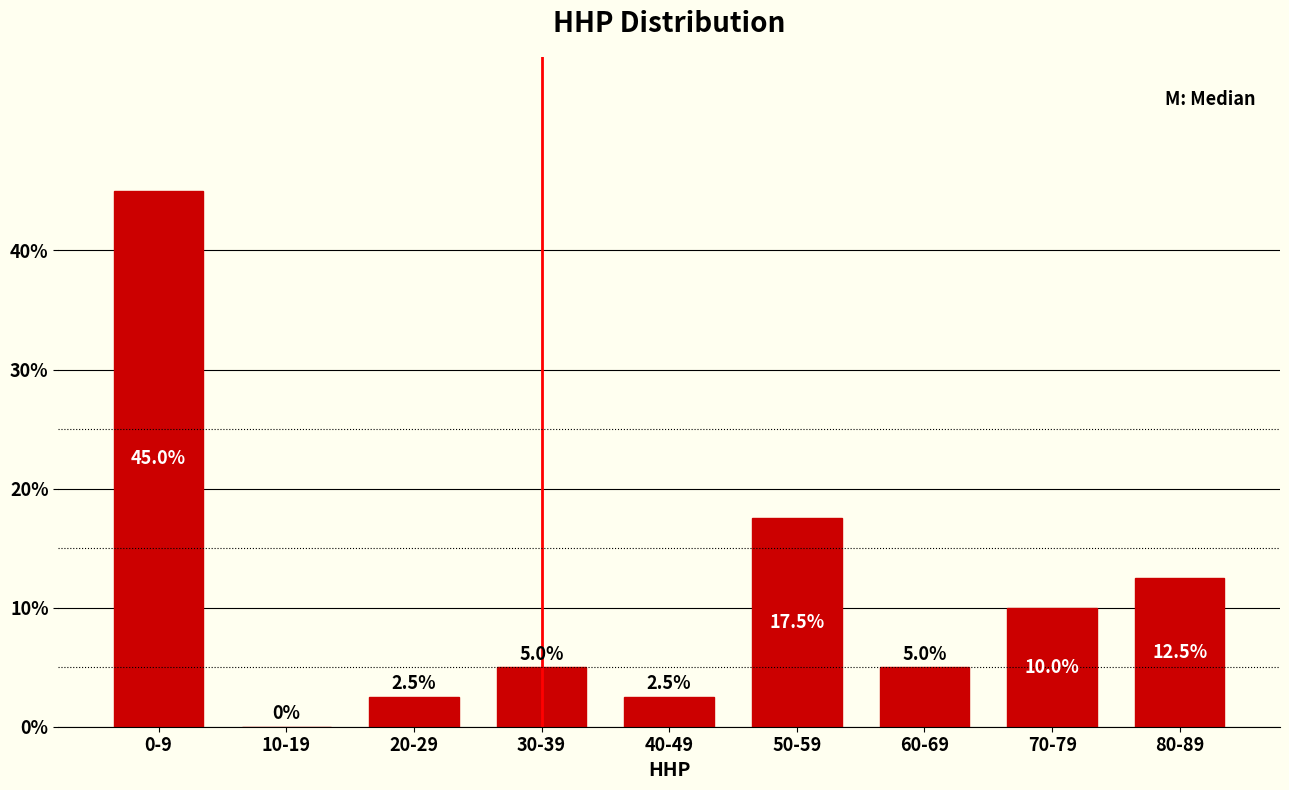

Reading left to right, extract all data points from this chart.

0-9=45.0	10-19=0.0	20-29=2.5	30-39=5.0	40-49=2.5	50-59=17.5	60-69=5.0	70-79=10.0	80-89=12.5